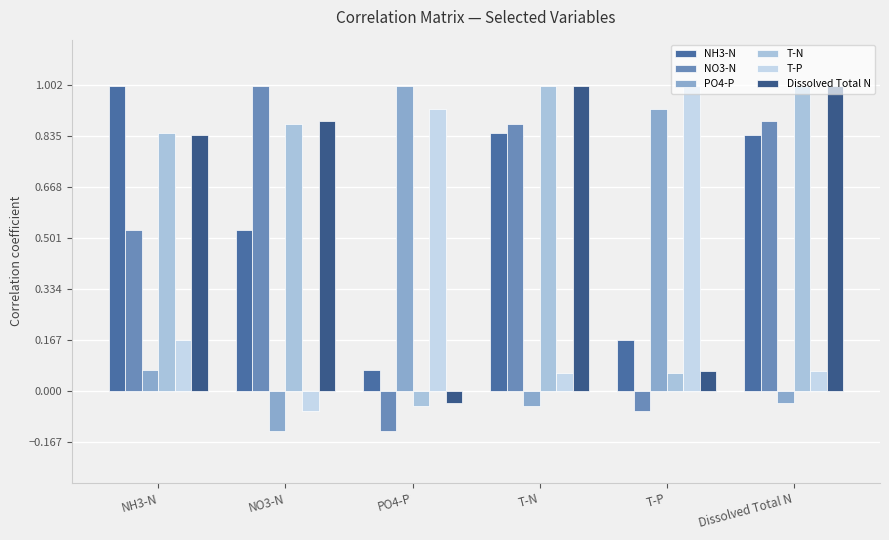

What is the sum of the PO4-P values at Dissolved Total N and T-N?

-0.1